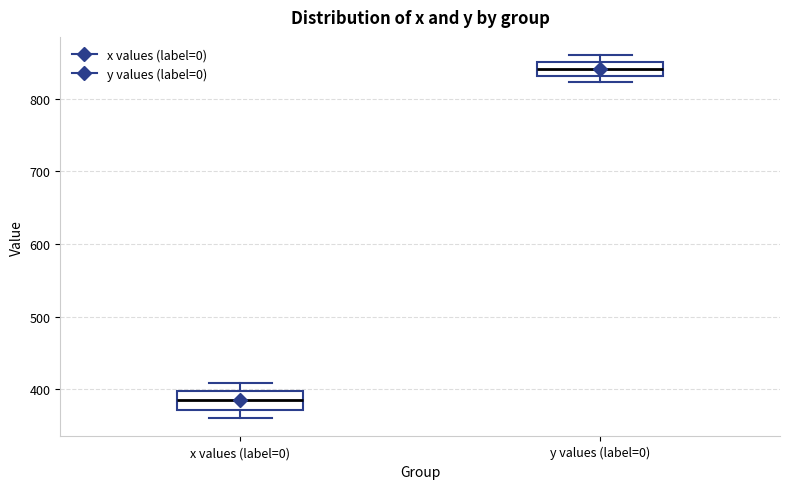

Reading left to right, transcribe this box plot: for each box, give where its median line is, the range the box spans, and where its two whiskers end, as read against the y-axis. The values are not printed on the chart, so give them approximately, as read against the axis.

x values (label=0): median 390, box 370 to 400, whiskers 360 to 410
y values (label=0): median 840, box 830 to 850, whiskers 820 to 860